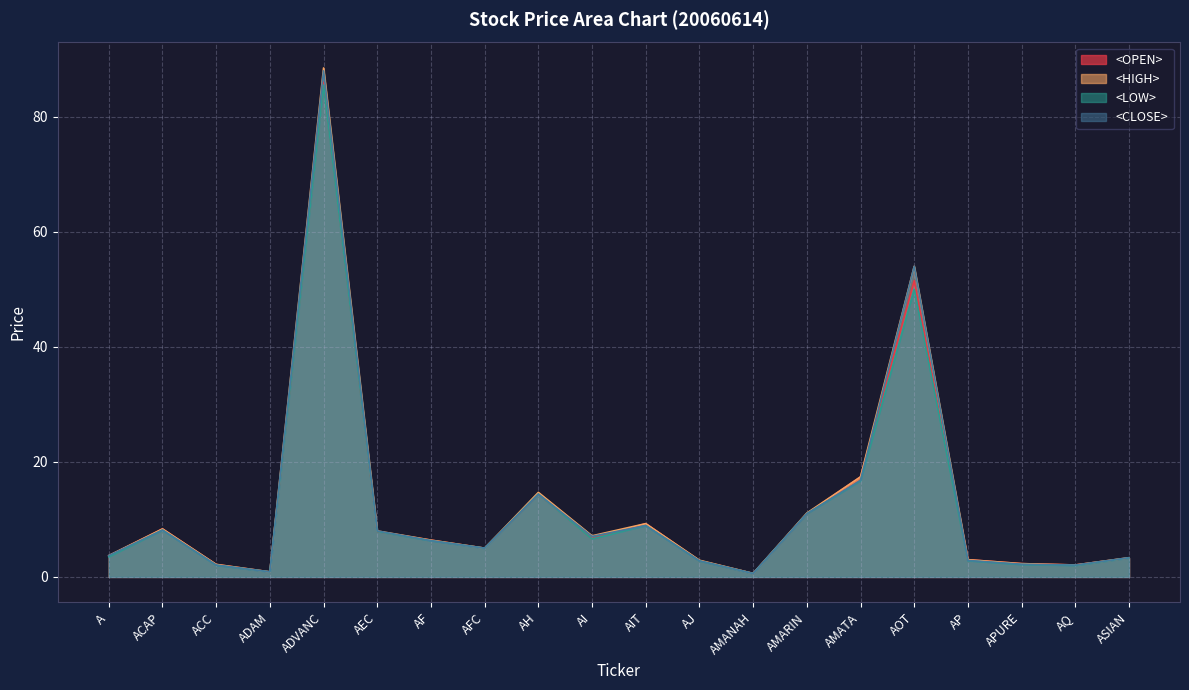

True or false: <OPEN> and <LOW> intersect in this chart.

False